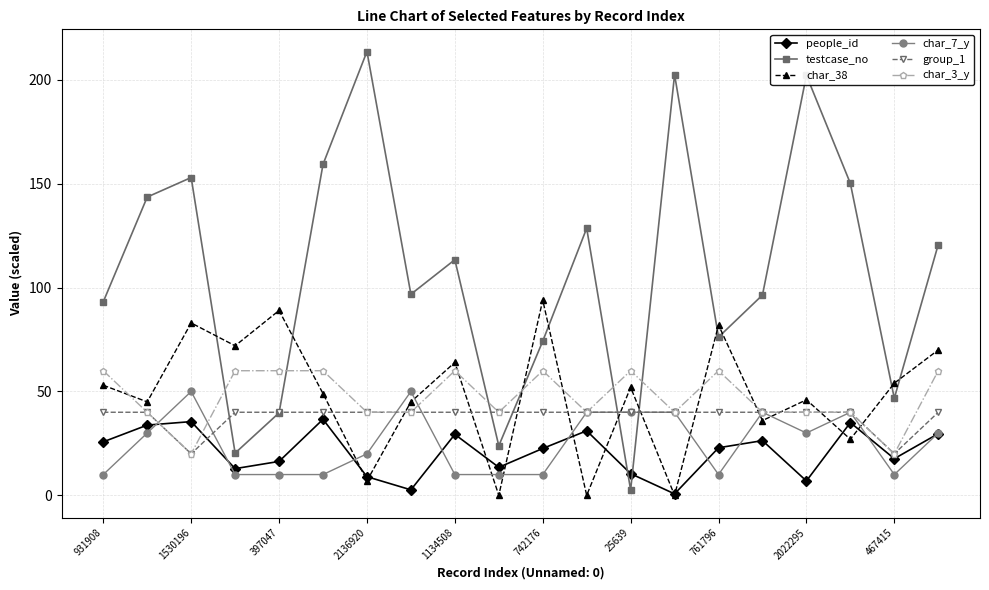

What is the maximum value shown in the chart?

213.7